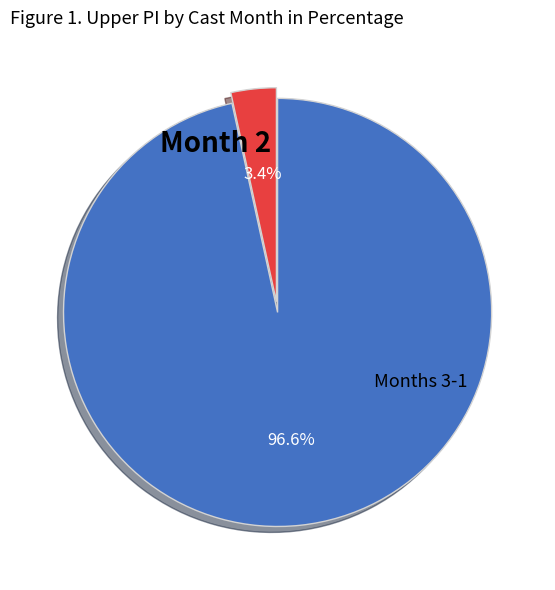

Does any single category account for the majority?

Yes